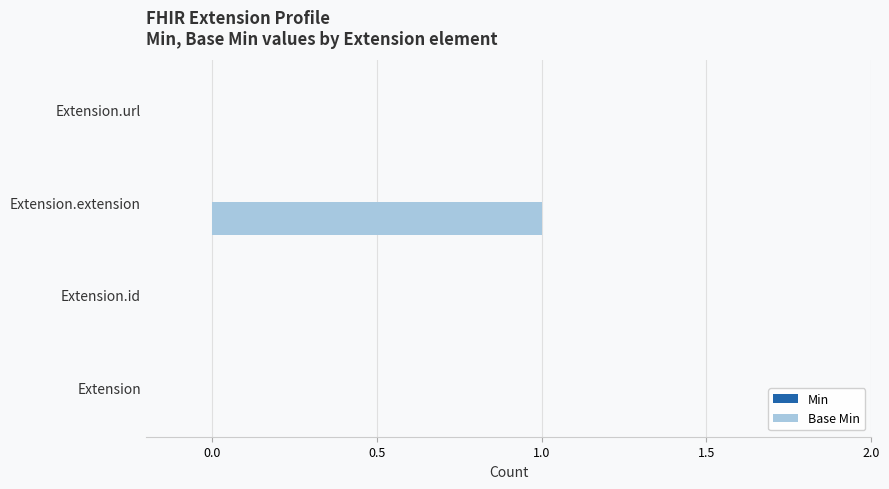

At which category does the chart reach its peak across all series?

Extension.extension